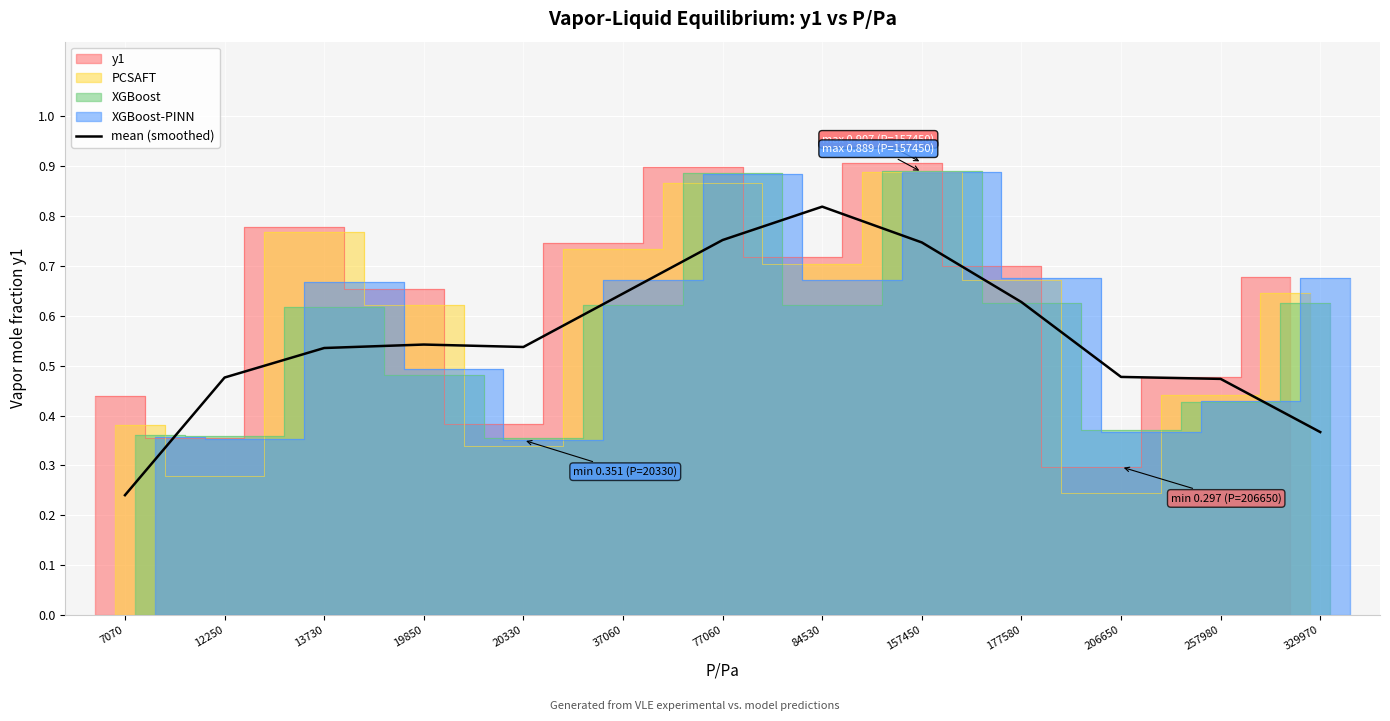

True or false: there are more than 1 points higher than both neighbors.

True